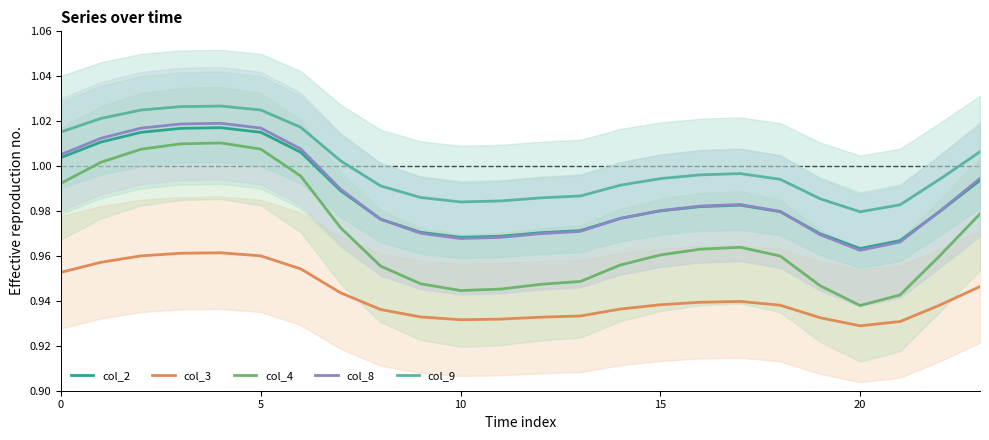

How many data points does each series have?

24